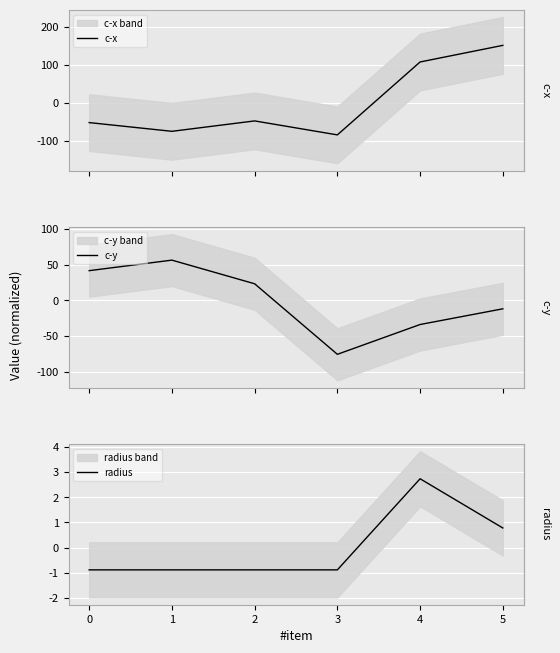

What is the minimum value for c-x?

-84.7